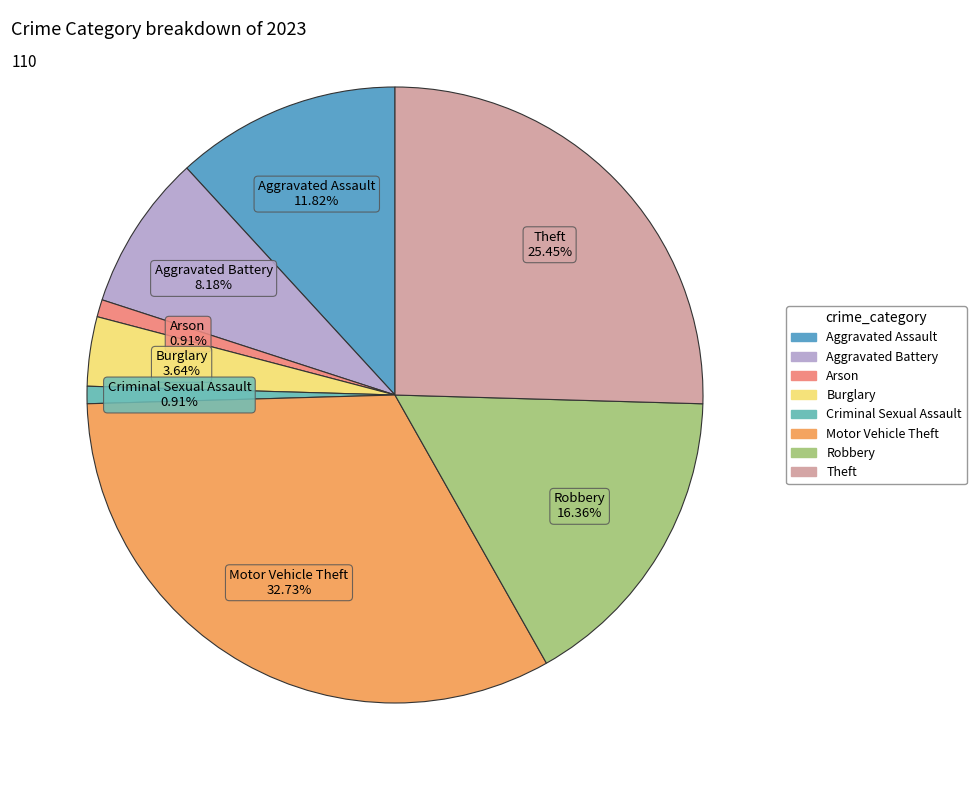

Is there a majority slice in this chart?

No